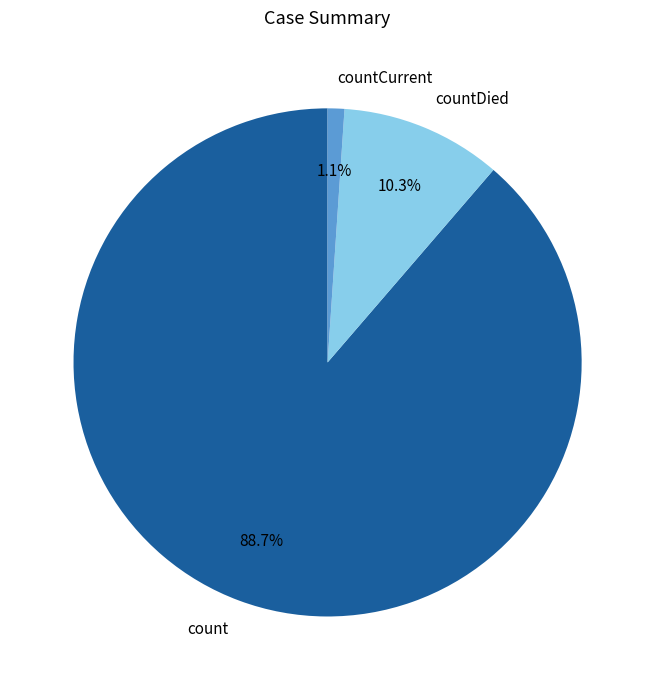

Which category has the biggest portion of the pie?

count